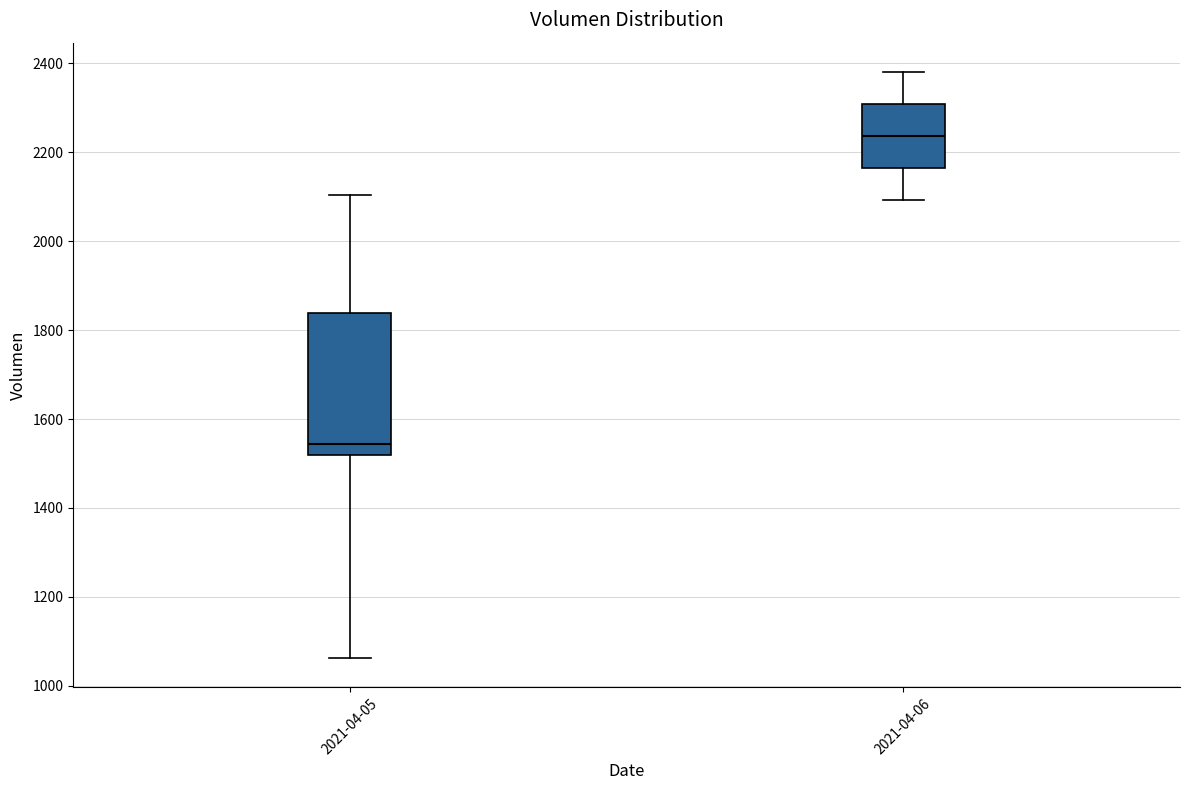

Which box is the tallest, from its lower edge to its upper edge?

2021-04-05